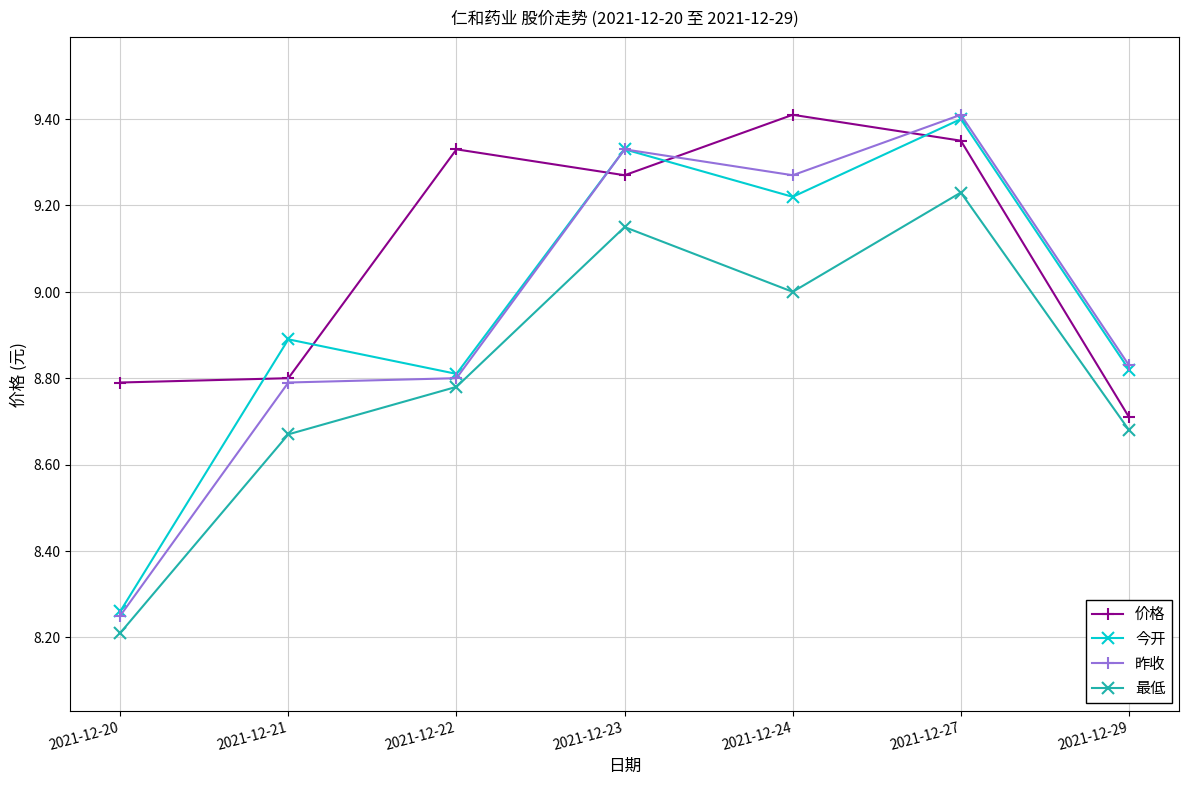

How many lines are shown in the chart?

4